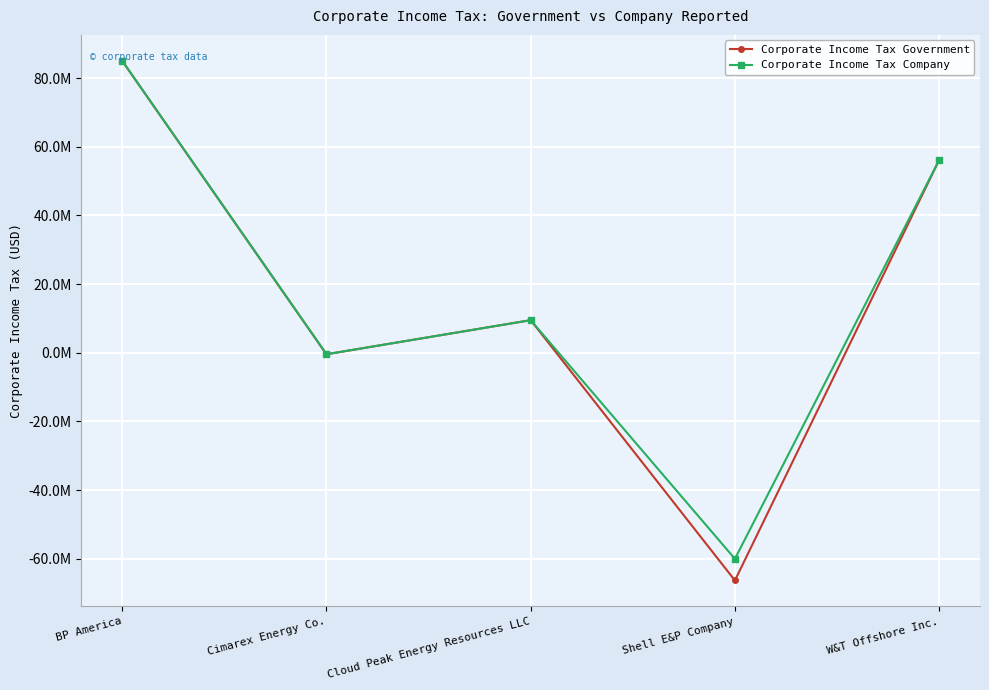

What are all the series names shown in the legend?

Corporate Income Tax Government, Corporate Income Tax Company